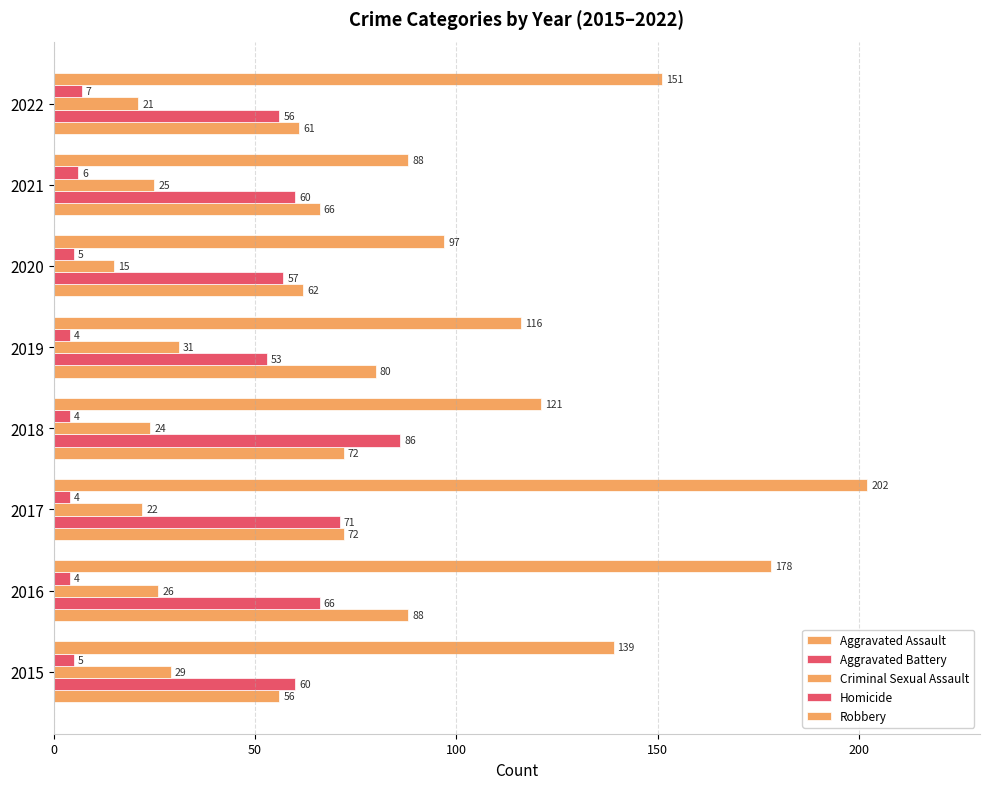

Count the Homicide values in the range 4 to 6.

7